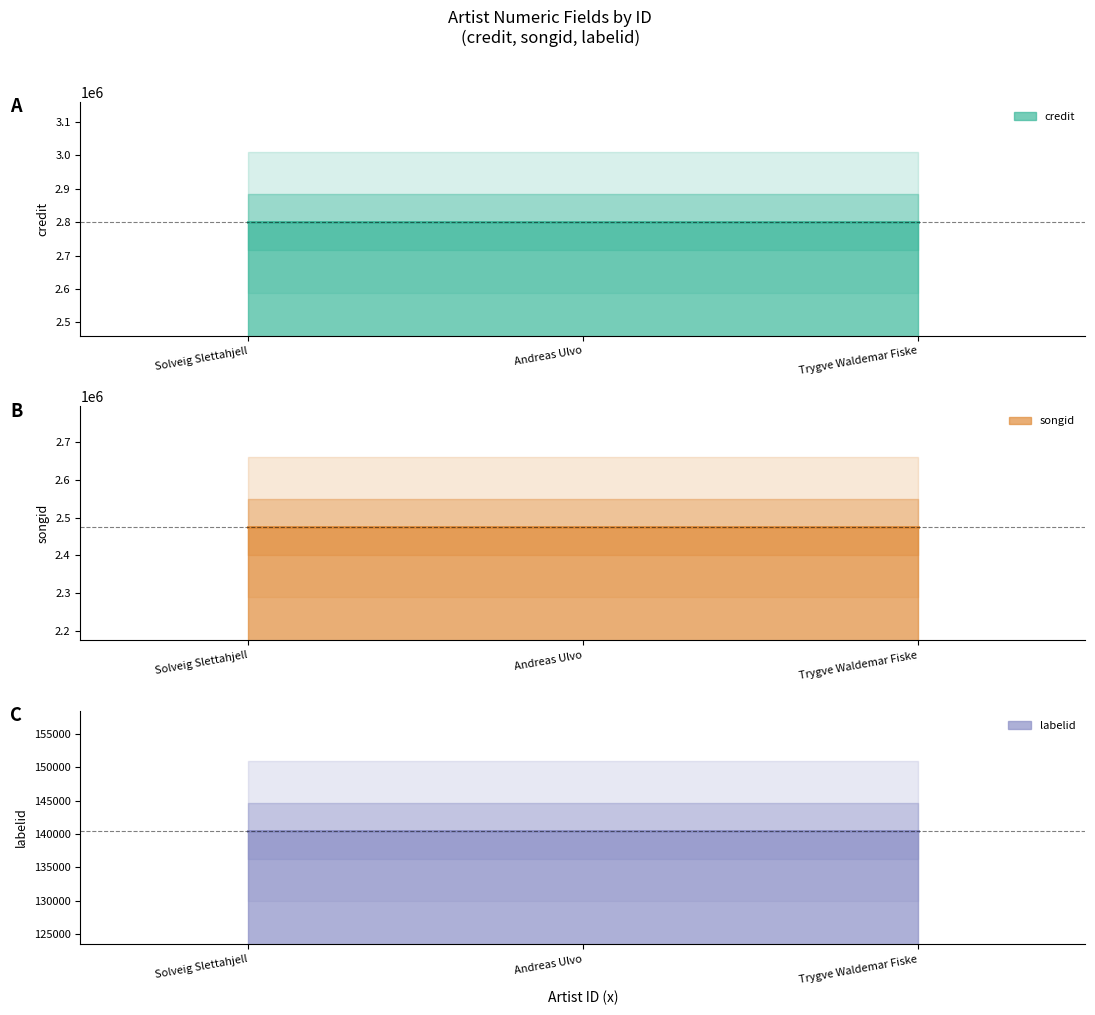

What is the average value of the credit series?

2799135